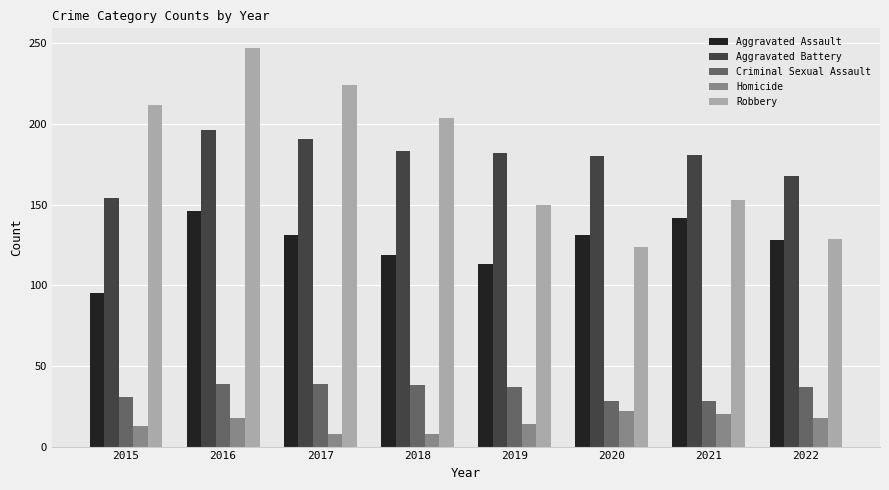

True or false: Aggravated Battery has a value of 154 at 2015.

True